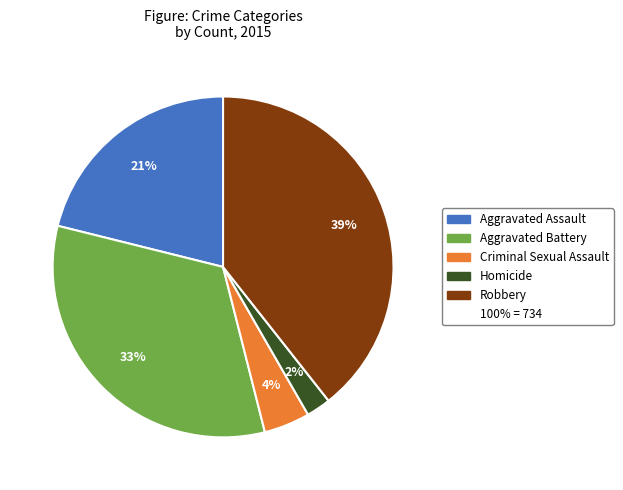

How many segments does this pie chart have?

5